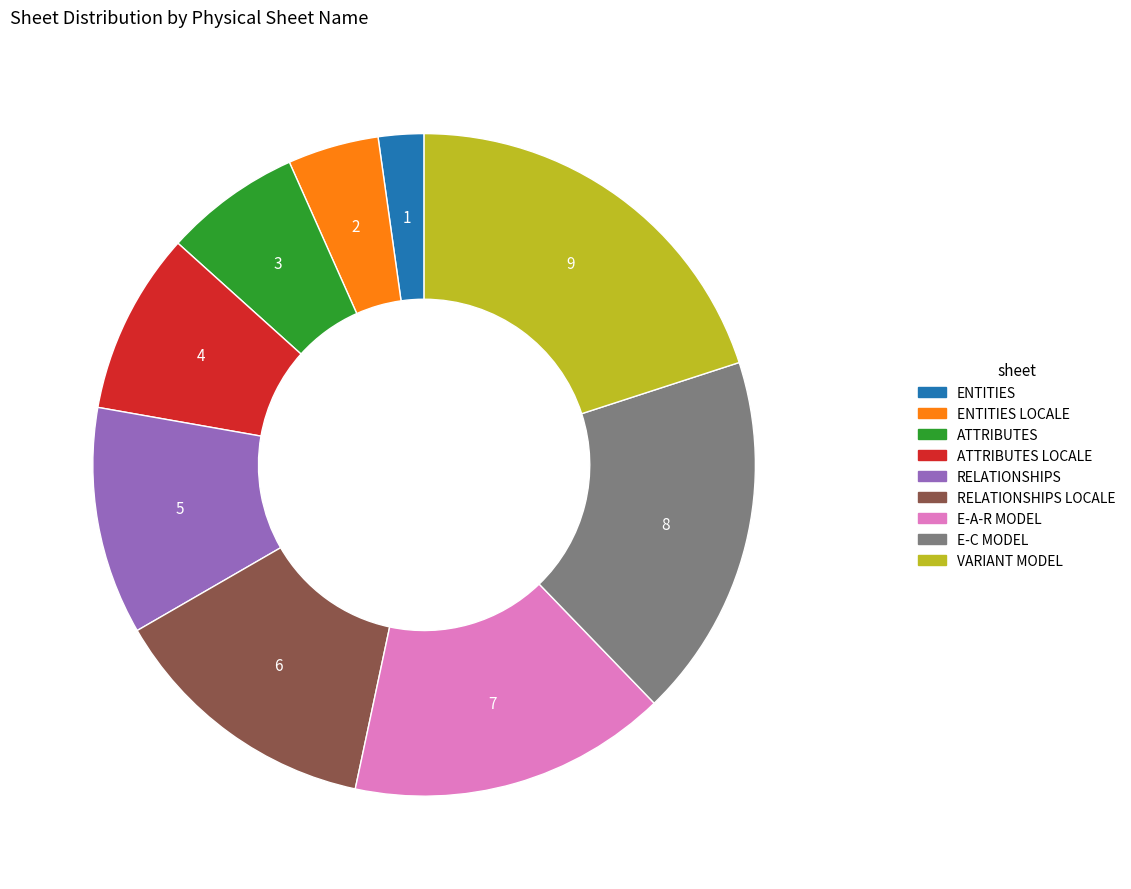

Is there a majority slice in this chart?

No